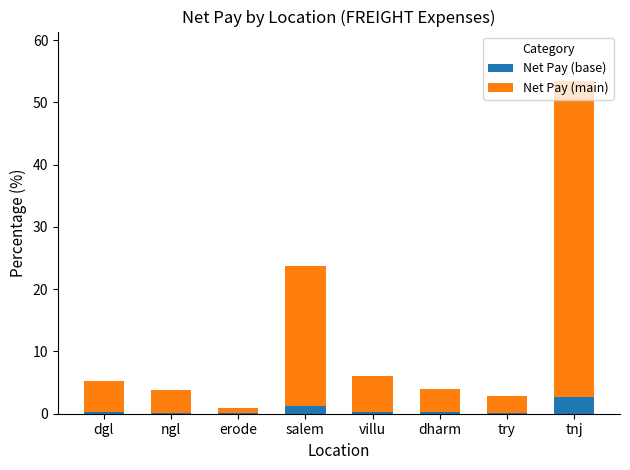

What is the approximate value of Net Pay (base) at ngl?

0.2